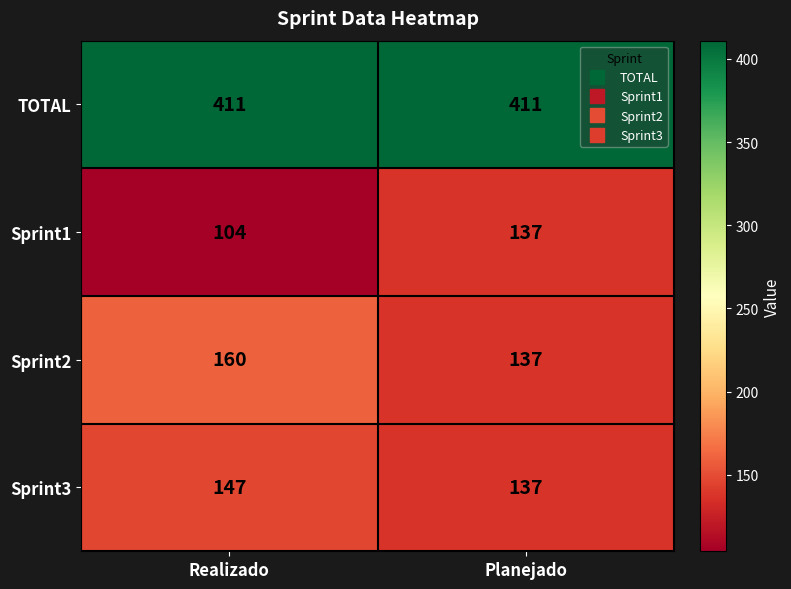

Reading left to right, extract all data points from this chart.

TOTAL: Realizado=411	Planejado=411
Sprint1: Realizado=104	Planejado=137
Sprint2: Realizado=160	Planejado=137
Sprint3: Realizado=147	Planejado=137